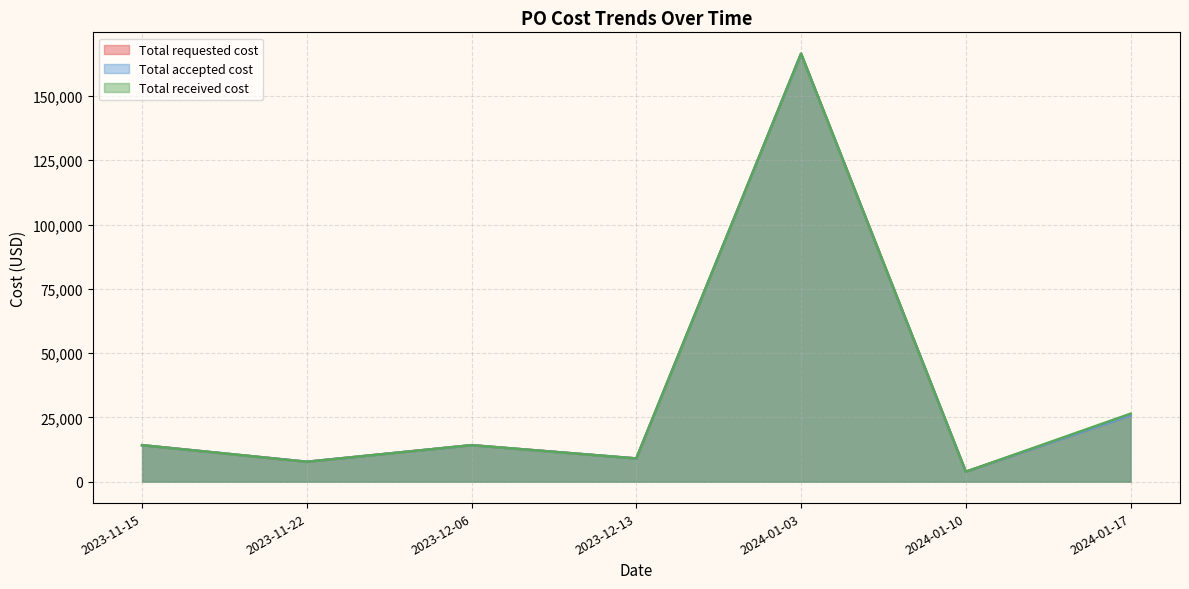

Rank the series at 2024-01-10 from lowest to highest value.

Total requested cost (line), Total accepted cost (line), Total received cost (line)